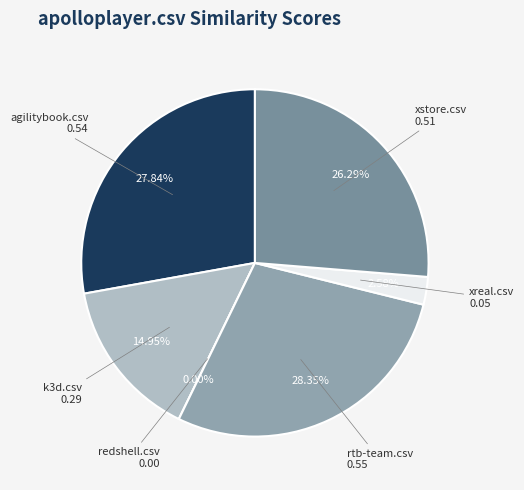

Is it true that agilitybook.csv is 28% of the pie?

True